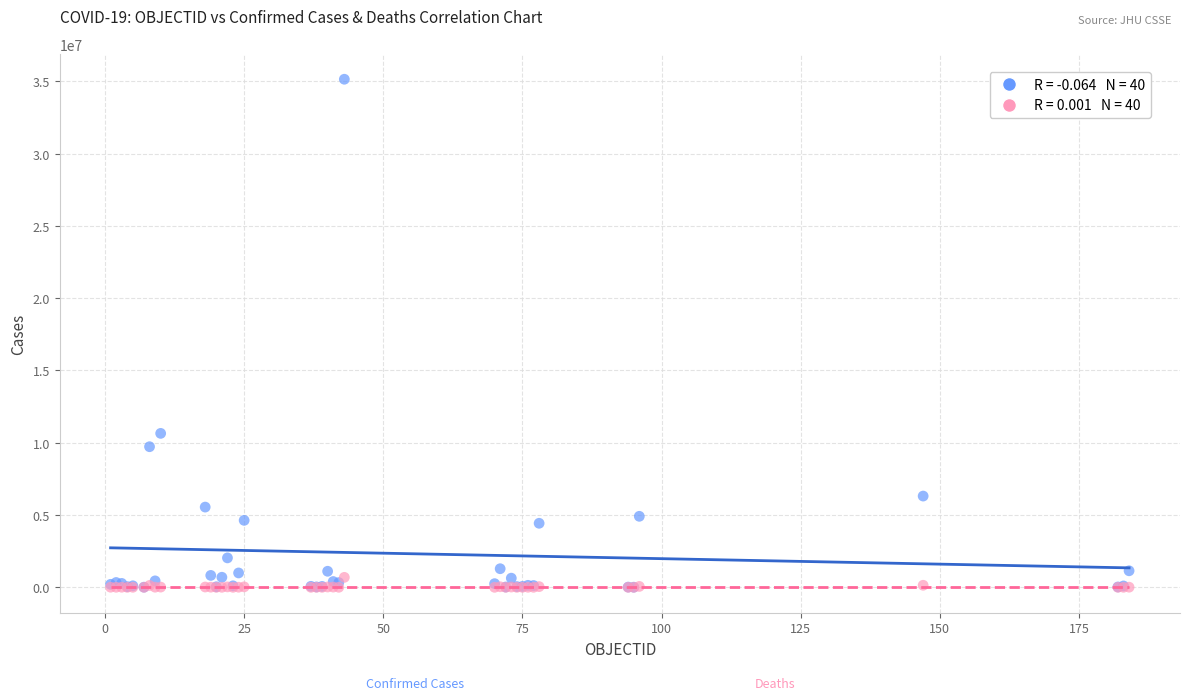

Across all series, what Y value is closest to 17574762?

10649747